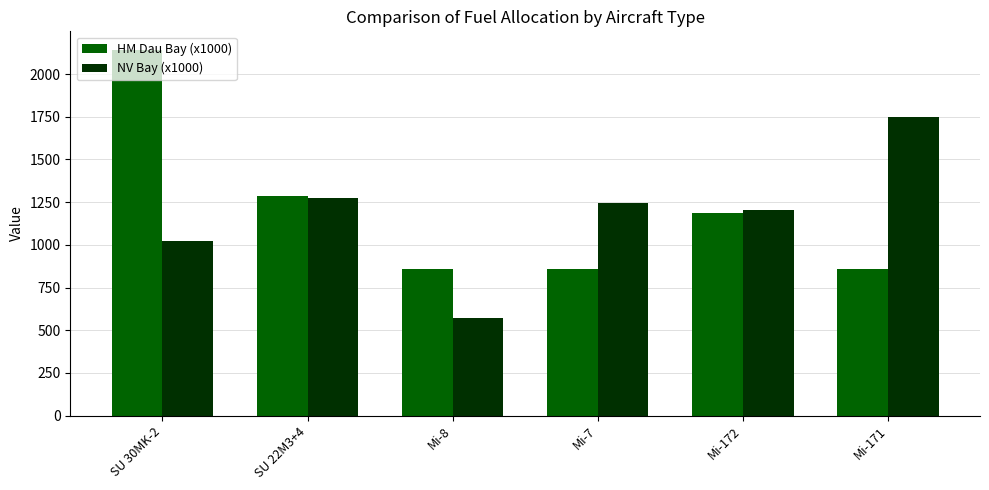

At which category is the sum across all series the highest?

SU 30MK-2